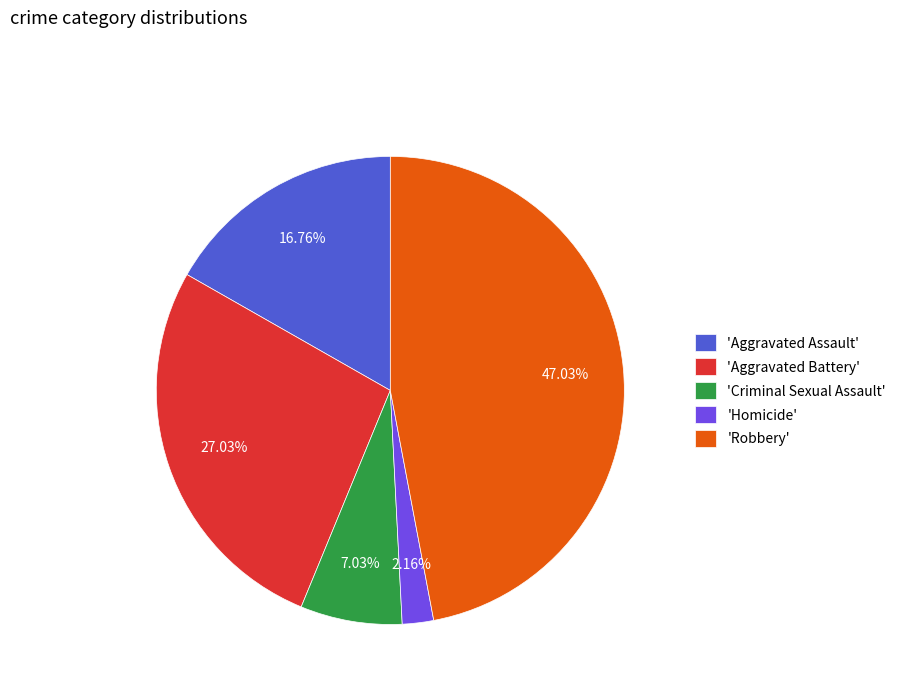

Count the number of slices in the pie.

5